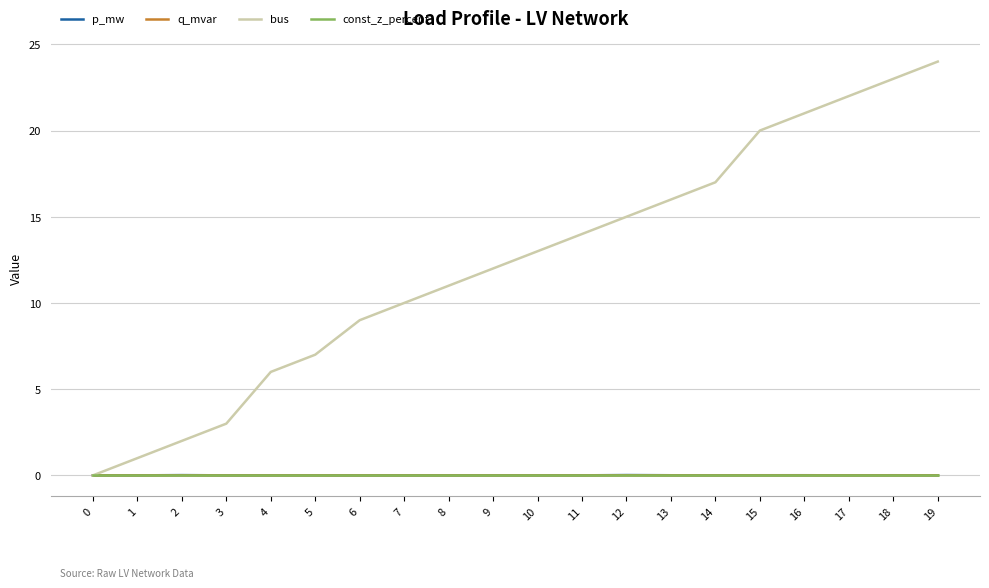

Which series has the largest range (max minus min)?

bus